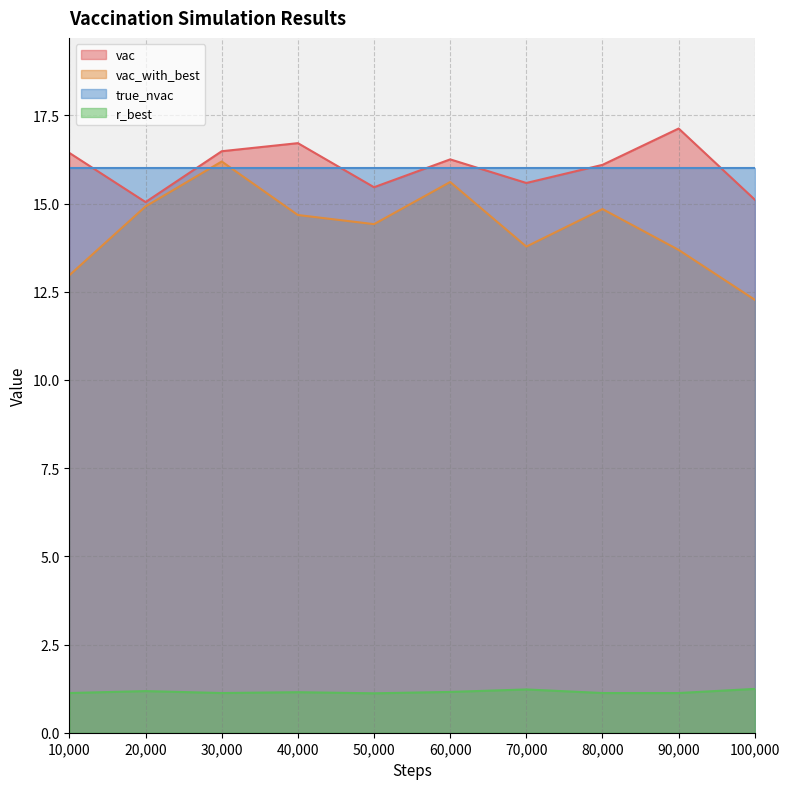

What is the sum of all vac_with_best values?

143.4